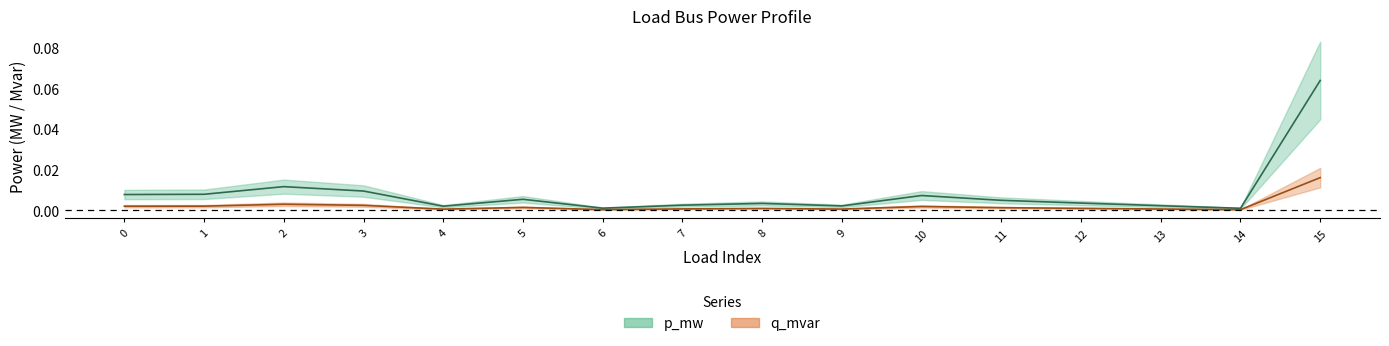

True or false: q_mvar and p_mw intersect in this chart.

False